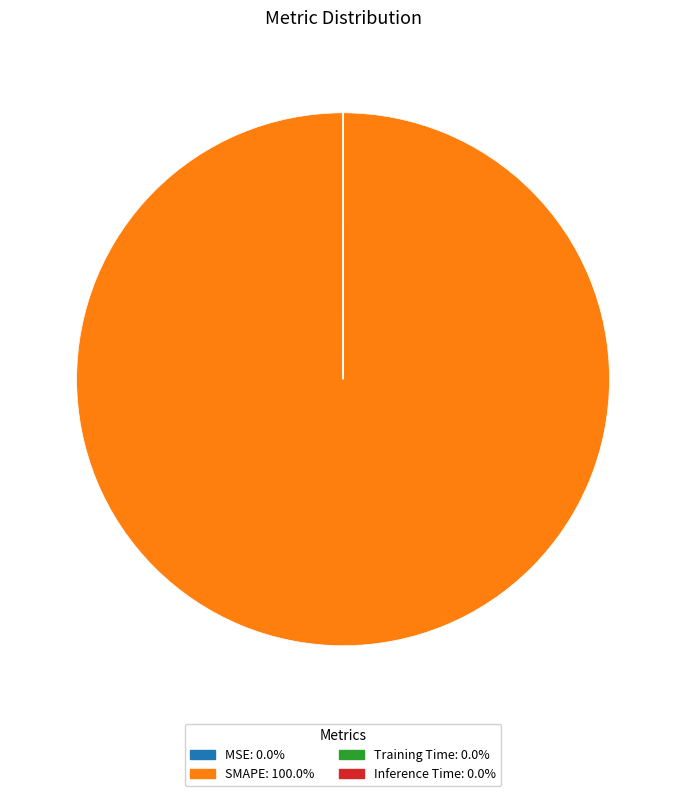

Which slice represents more than half of the pie?

SMAPE